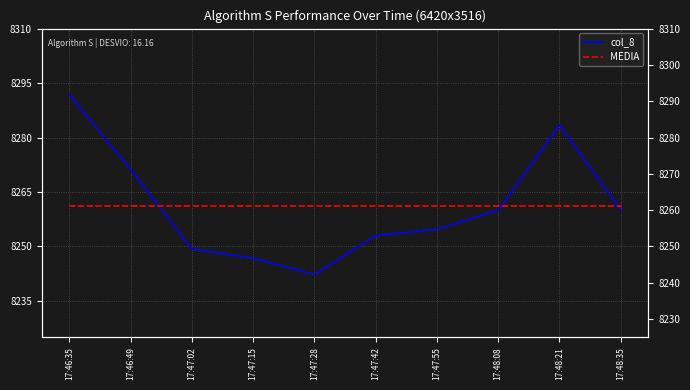

Which series has the widest spread of values?

col_8